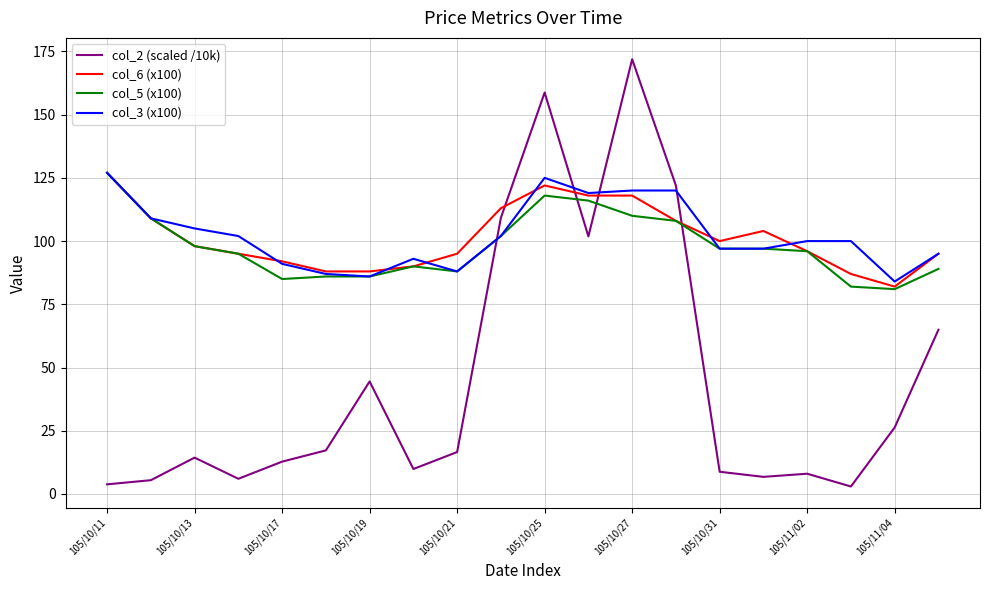

What is the lowest value of the col_6 (x100) series?

82.0